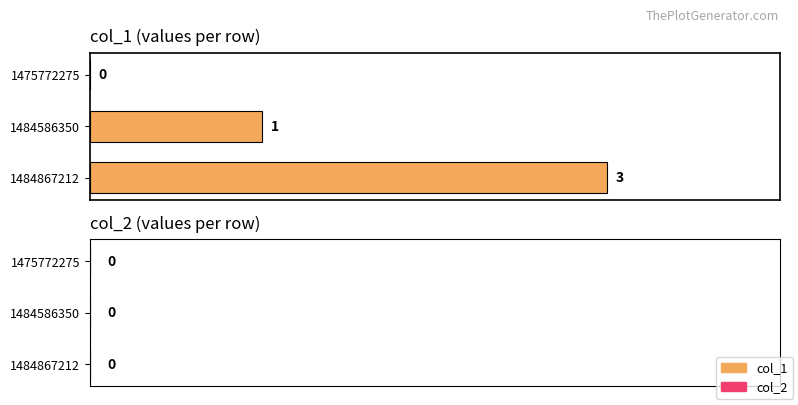

Are the bars horizontal?

Yes